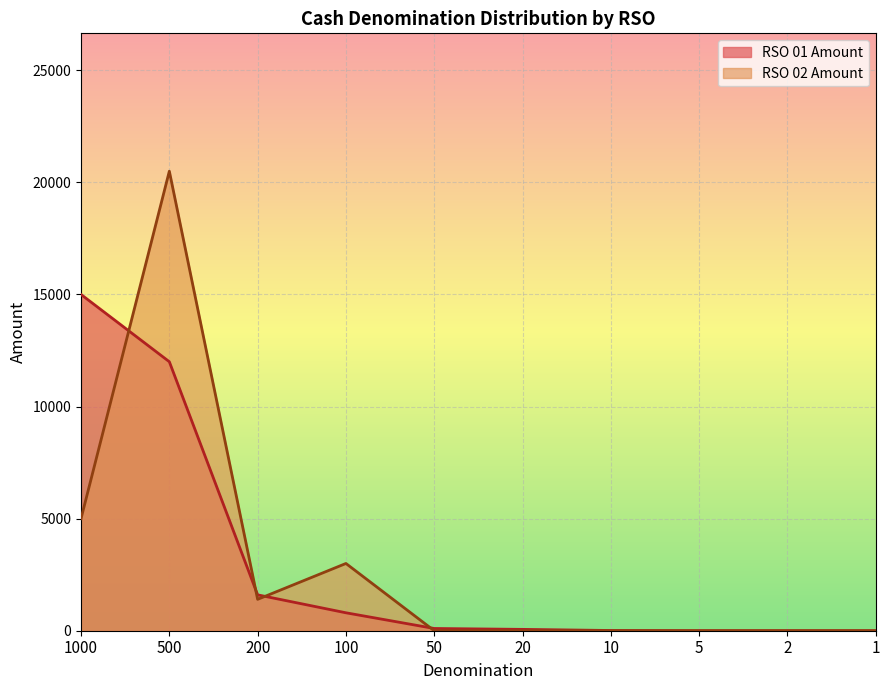

Which series has the largest range (max minus min)?

RSO 02 Amount